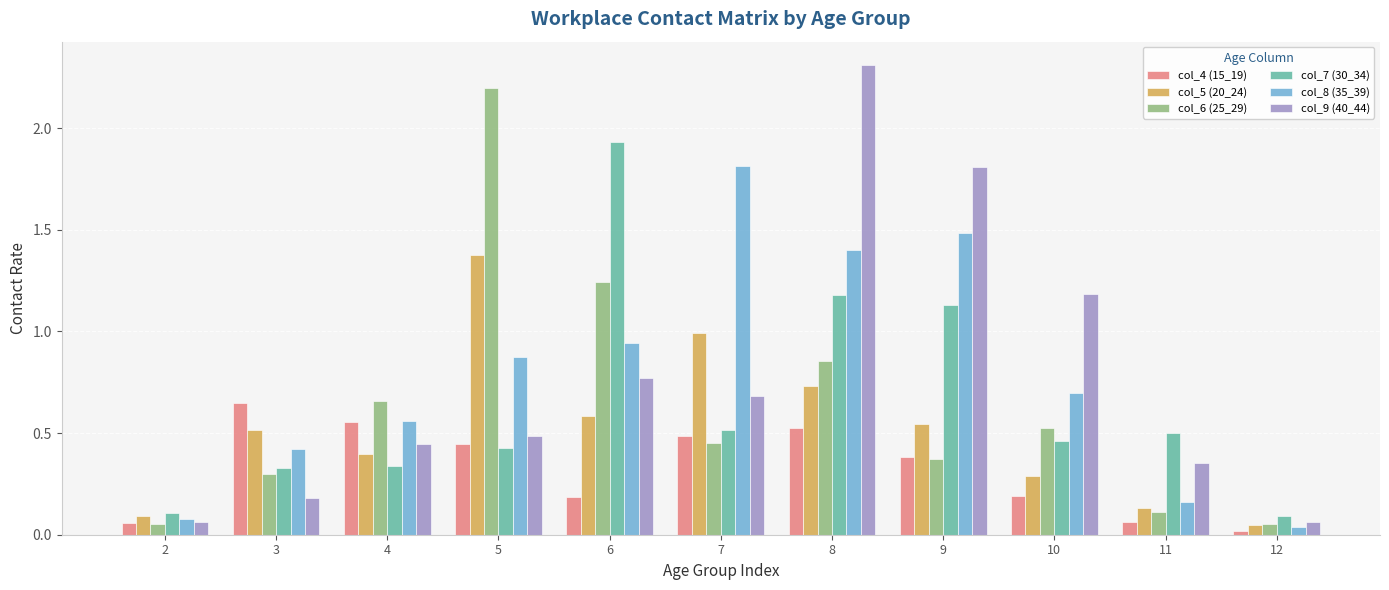

What is the sum of the col_7 (30_34) values at 4 and 8?

1.5